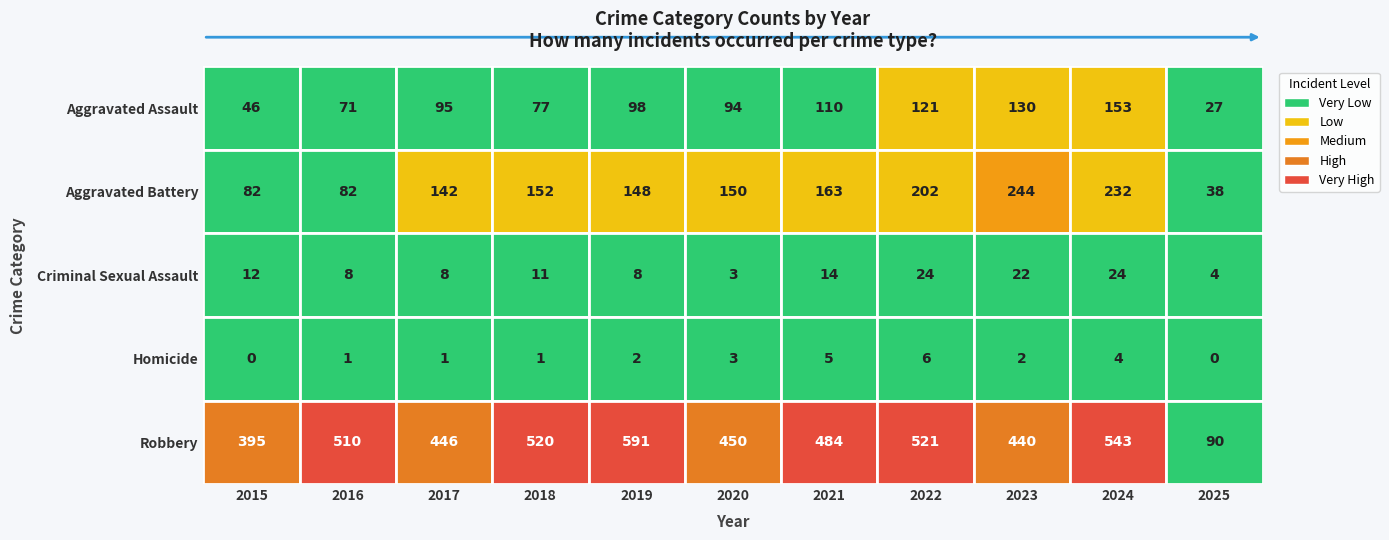

How many data points in Criminal Sexual Assault are less than 11?

5